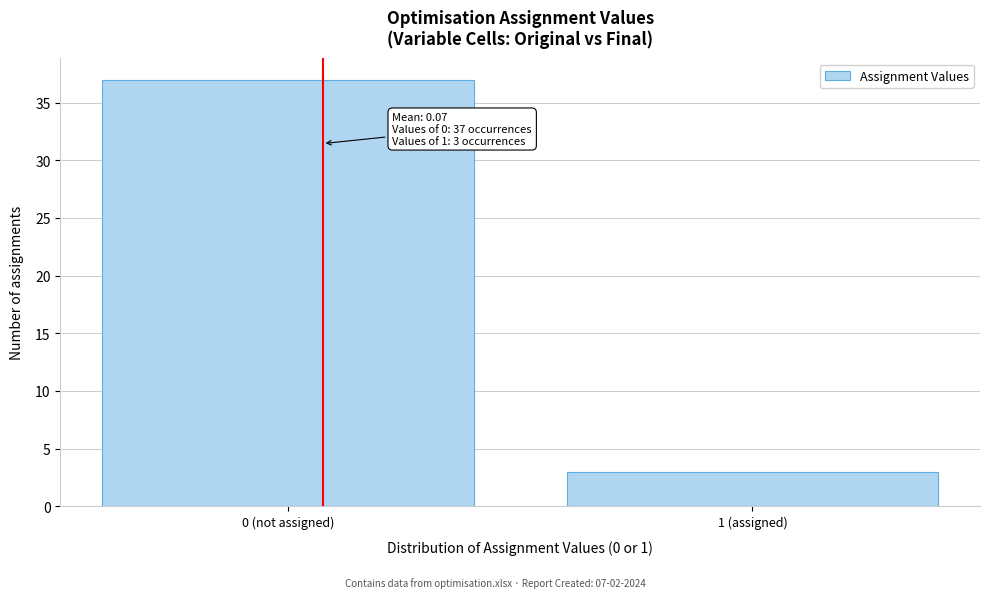

Reading left to right, list all the values displayed in this chart.

0 (not assigned)=37	1 (assigned)=3